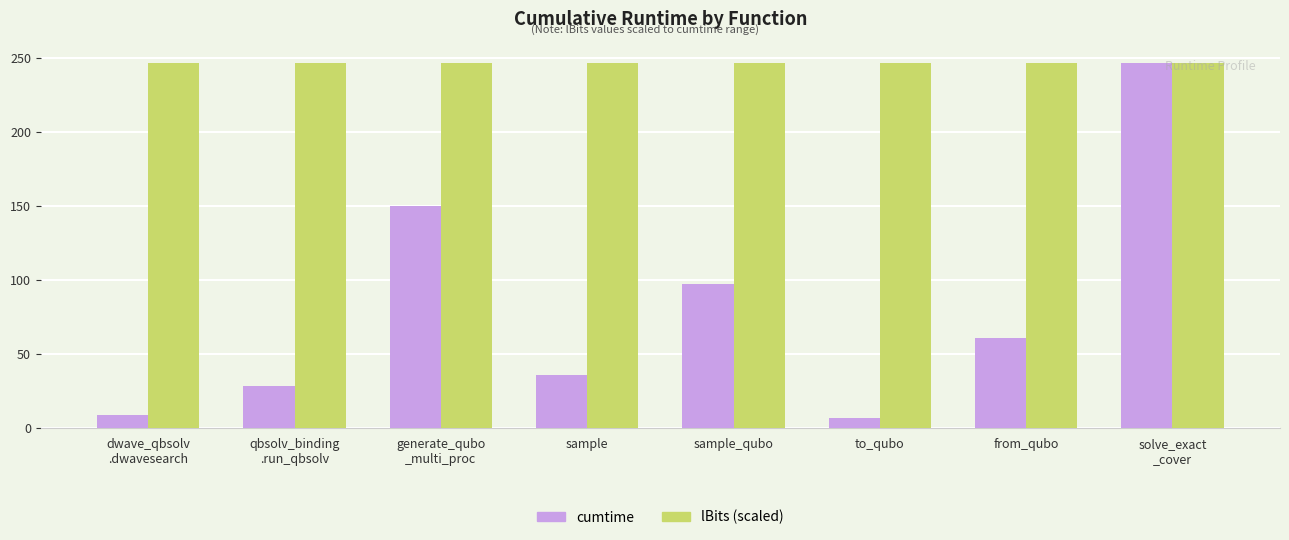

At how many categories does at least one series exceed 216?

8